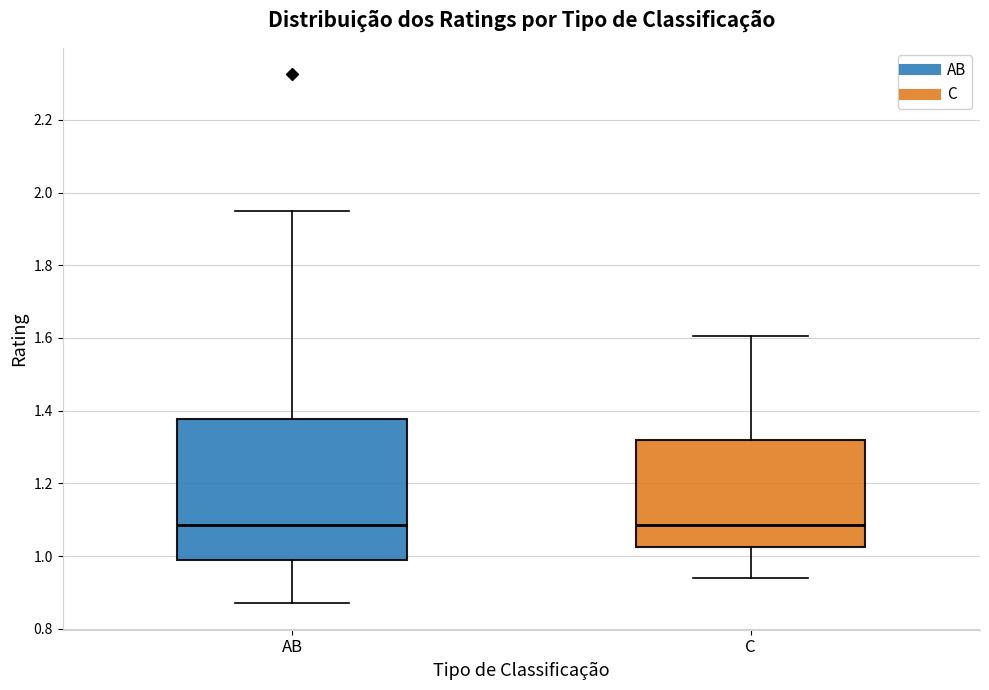

Reading left to right, read every box against the y-axis: the position of its median line, the range the box covers, and the ends of its whiskers. The values are not printed on the chart, so give them approximately, as read against the axis.

AB: median 1.08, box 1.00 to 1.38, whiskers 0.88 to 1.94
C: median 1.08, box 1.02 to 1.32, whiskers 0.94 to 1.60